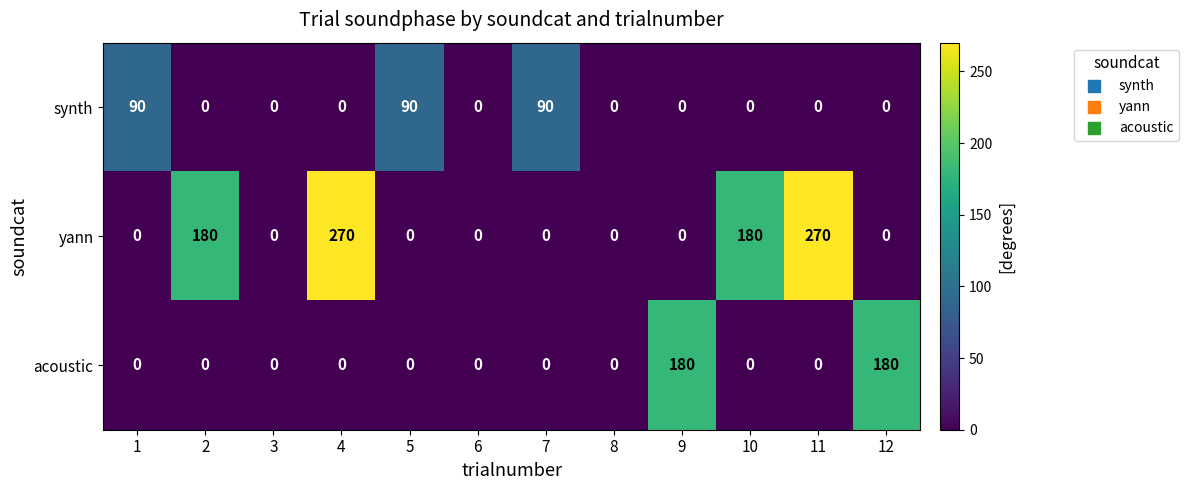

What is the average value of the yann series?

75